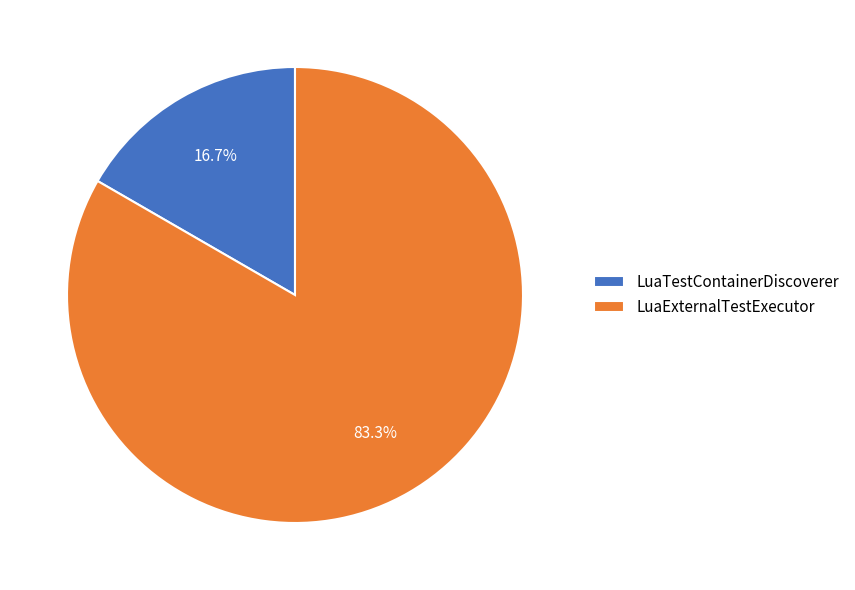

Combined, what portion of the pie is LuaTestContainerDiscoverer and LuaExternalTestExecutor?

100.0%